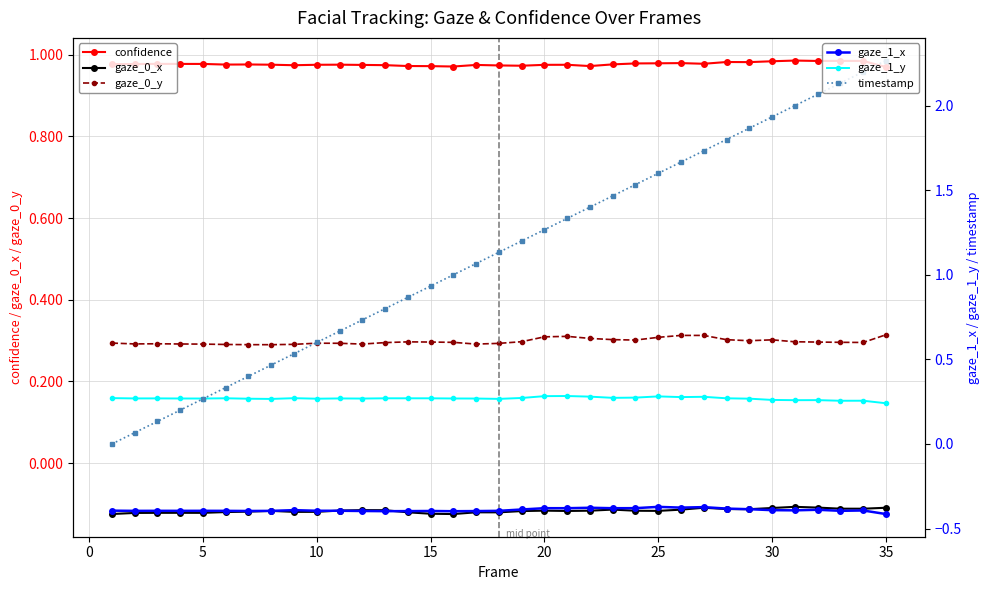

True or false: gaze_0_x and confidence intersect in this chart.

False